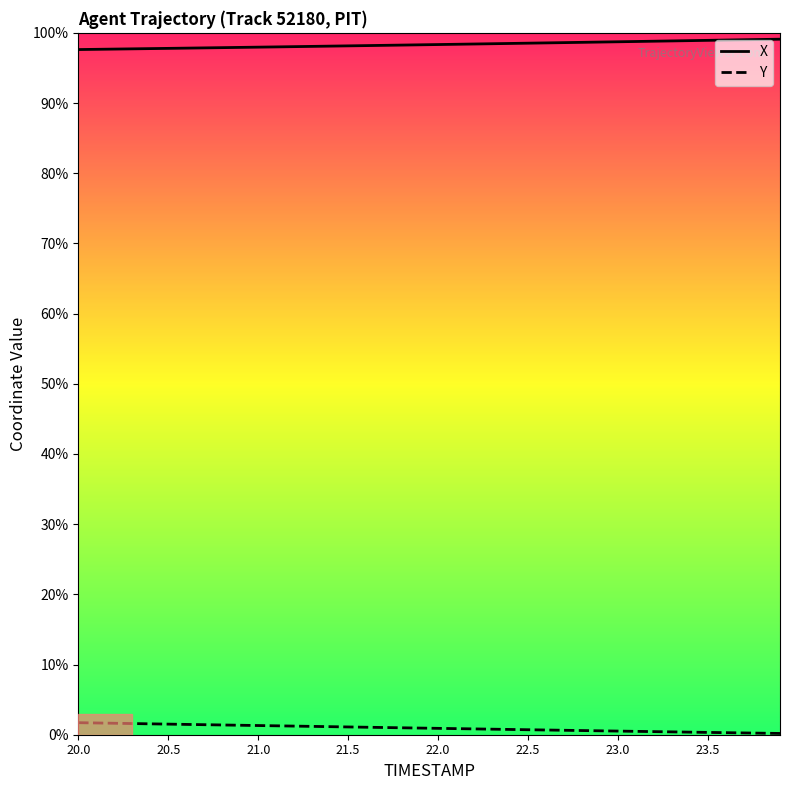

True or false: Y and X intersect in this chart.

False